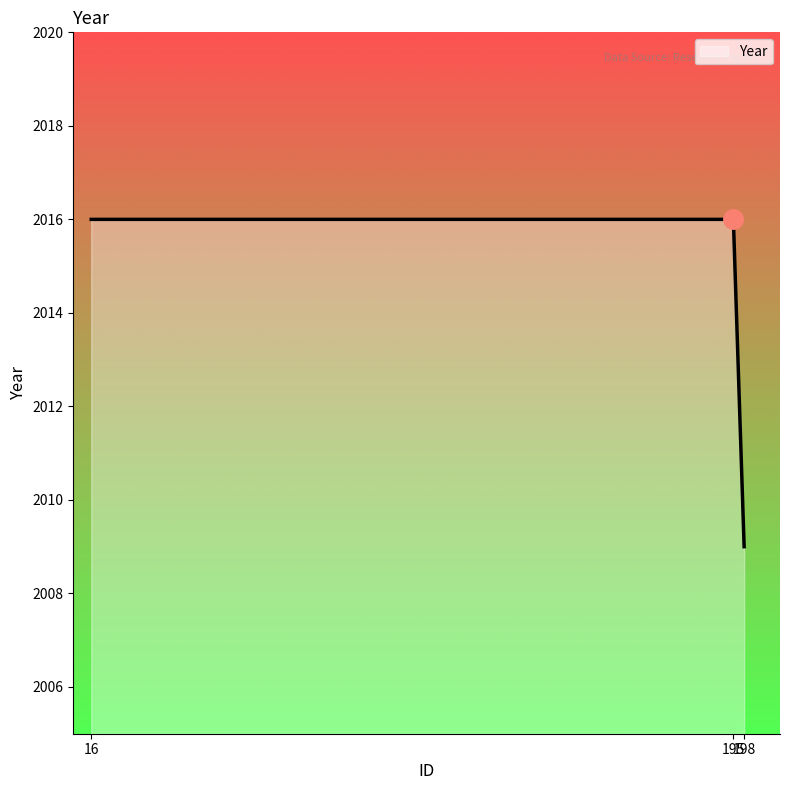

What is the average value?

2014